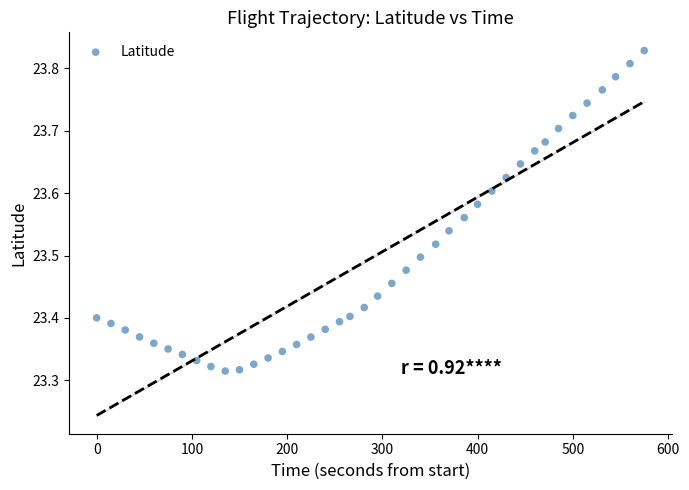

What is the range of X values (max minus min)?

575.0